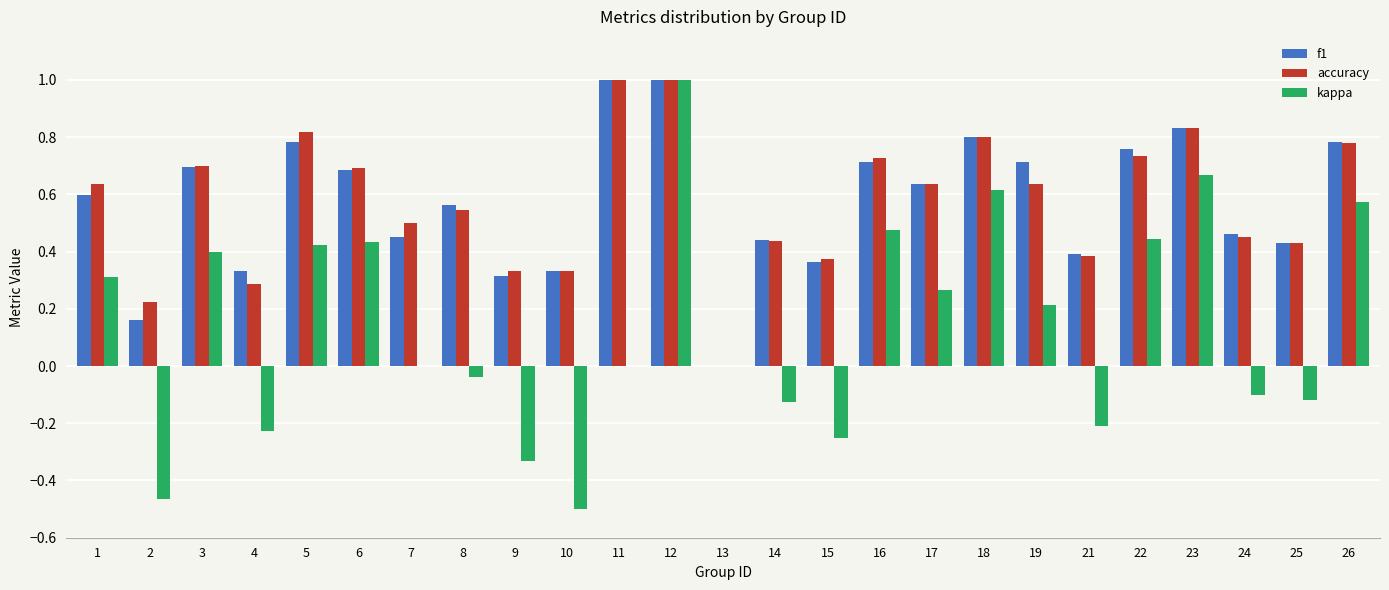

What is the sum of all accuracy values?

14.3